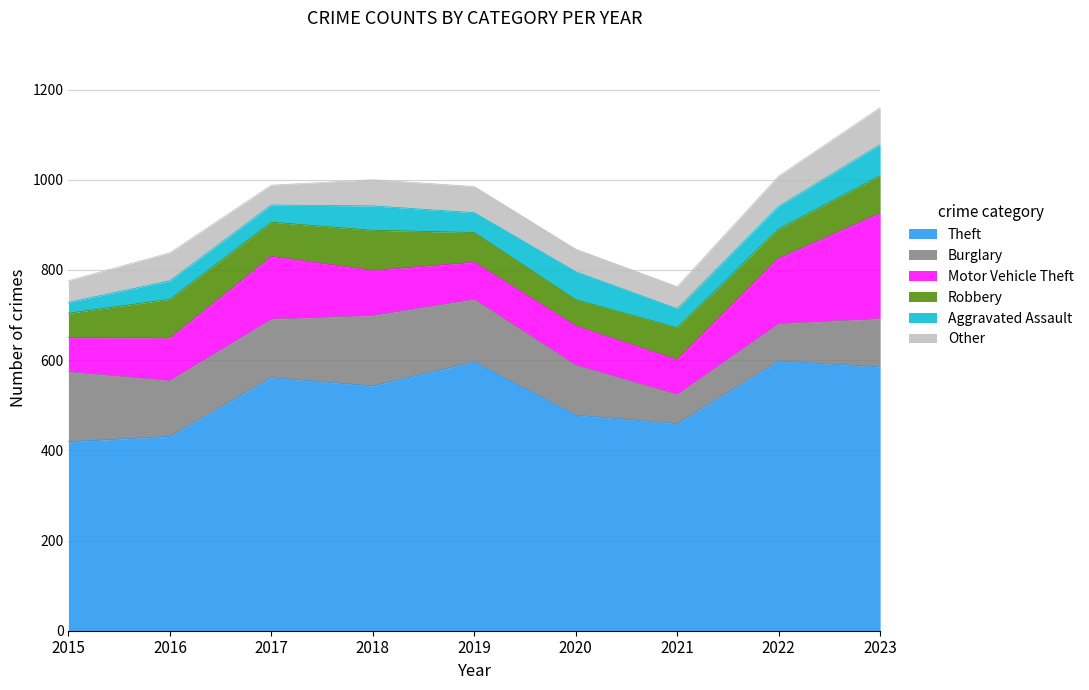

Which label corresponds to the largest value in the chart?

2022